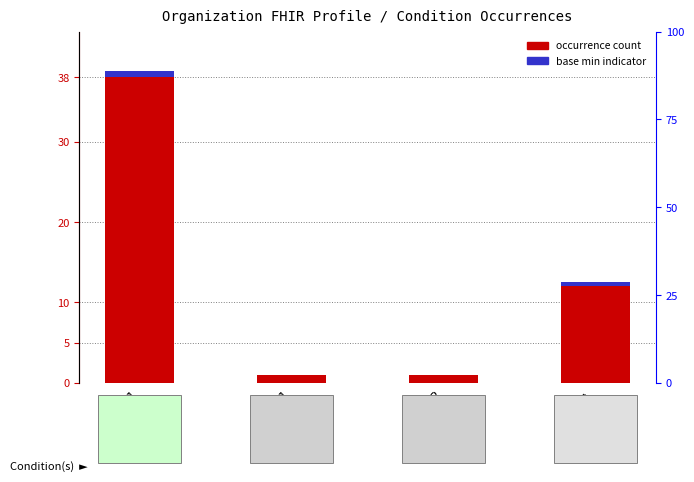

List the series in order of their peak value, highest first.

occurrence count, base min indicator